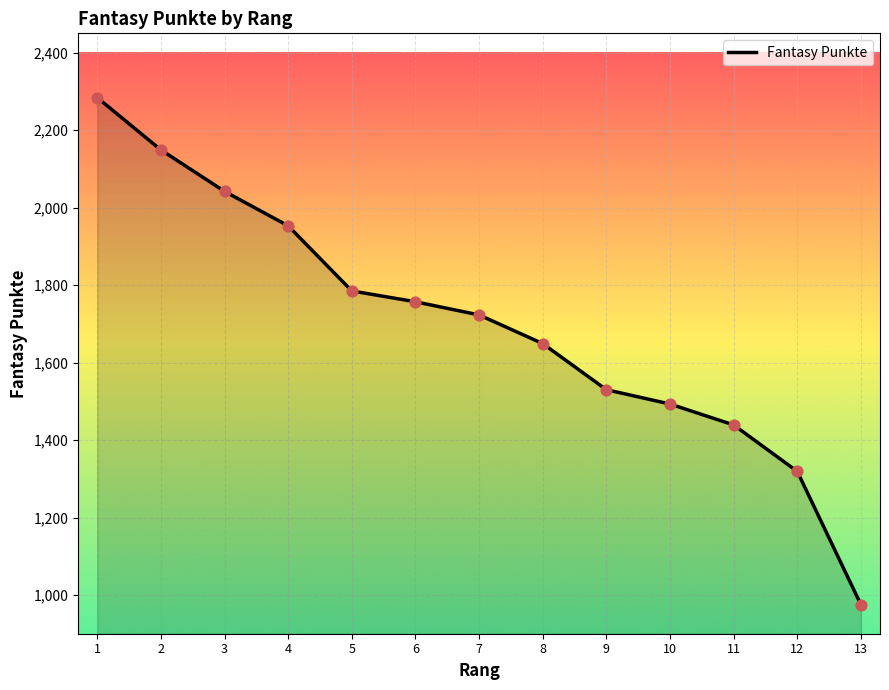

Which has a higher value, 4 or 5?

4